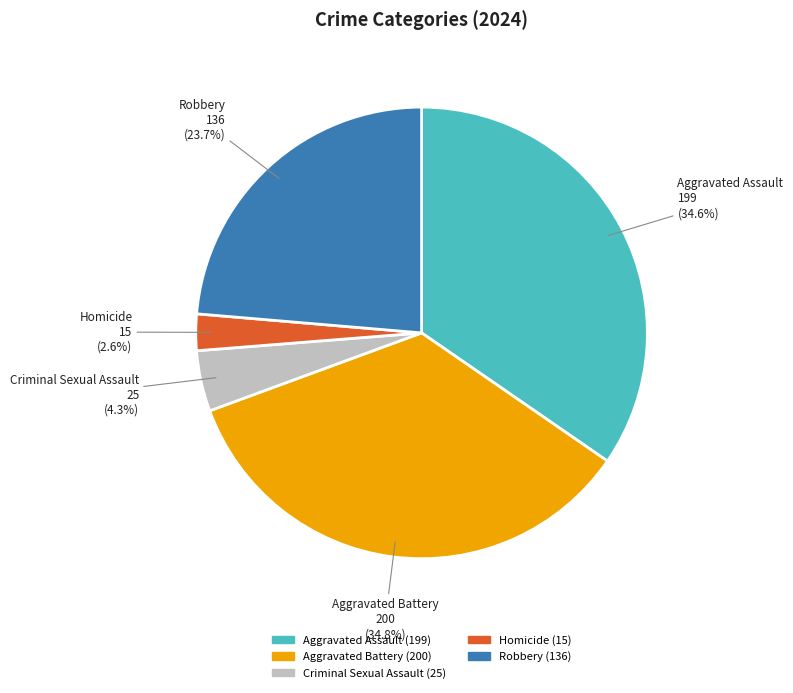

Combined, do Aggravated Battery and Robbery account for over 50%?

Yes